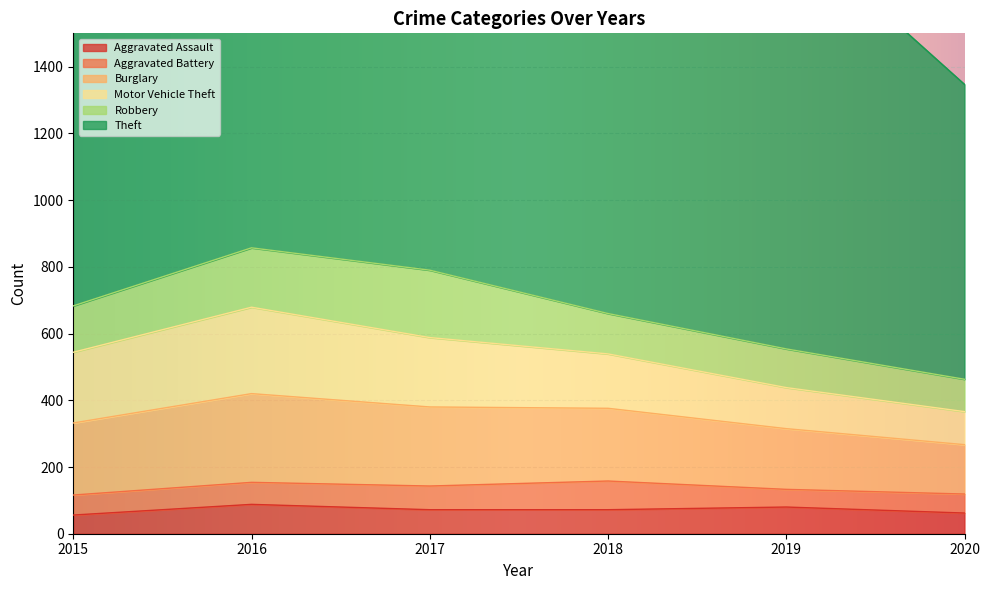

At 2017, list the series in order from smallest to largest.

Aggravated Battery, Aggravated Assault, Robbery, Motor Vehicle Theft, Burglary, Theft